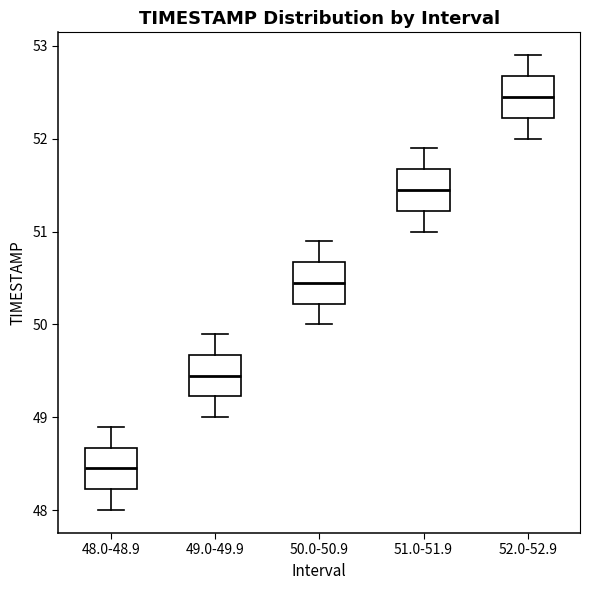

Reading left to right, read every box against the y-axis: the position of its median line, the range the box covers, and the ends of its whiskers. The values are not printed on the chart, so give them approximately, as read against the axis.

48.0-48.9: median 48.5, box 48.2 to 48.7, whiskers 48.0 to 48.9
49.0-49.9: median 49.5, box 49.2 to 49.7, whiskers 49.0 to 49.9
50.0-50.9: median 50.5, box 50.2 to 50.7, whiskers 50.0 to 50.9
51.0-51.9: median 51.5, box 51.2 to 51.7, whiskers 51.0 to 51.9
52.0-52.9: median 52.5, box 52.2 to 52.7, whiskers 52.0 to 52.9